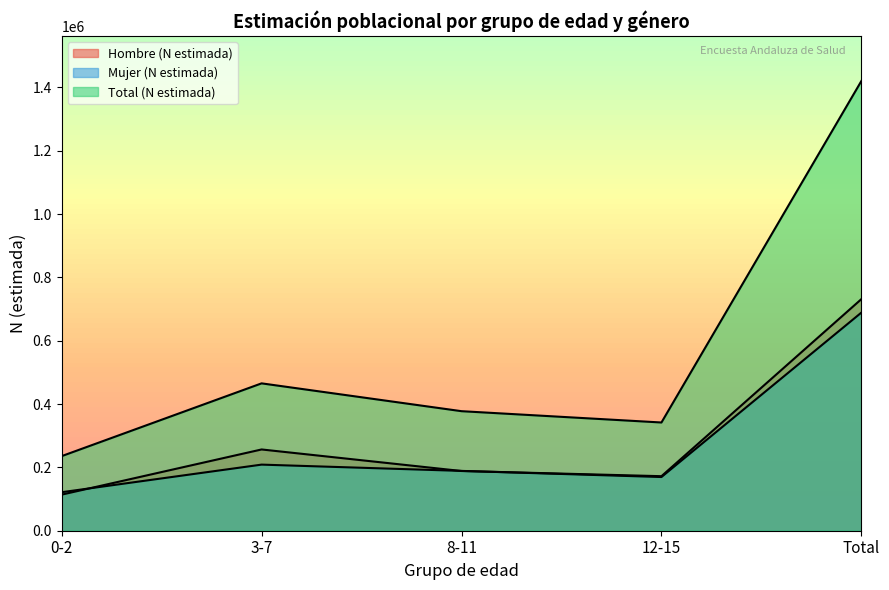

What is the highest value of the Mujer (N estimada) series?

688786